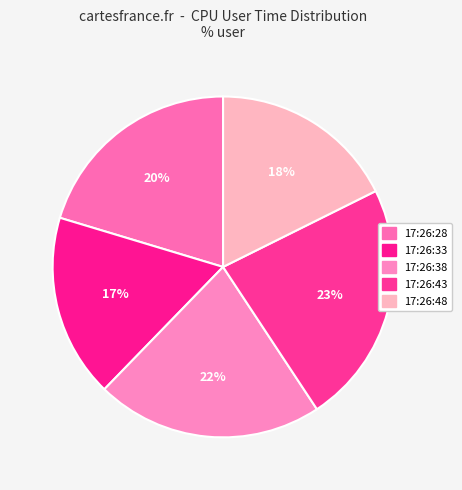

Count the number of slices in the pie.

5